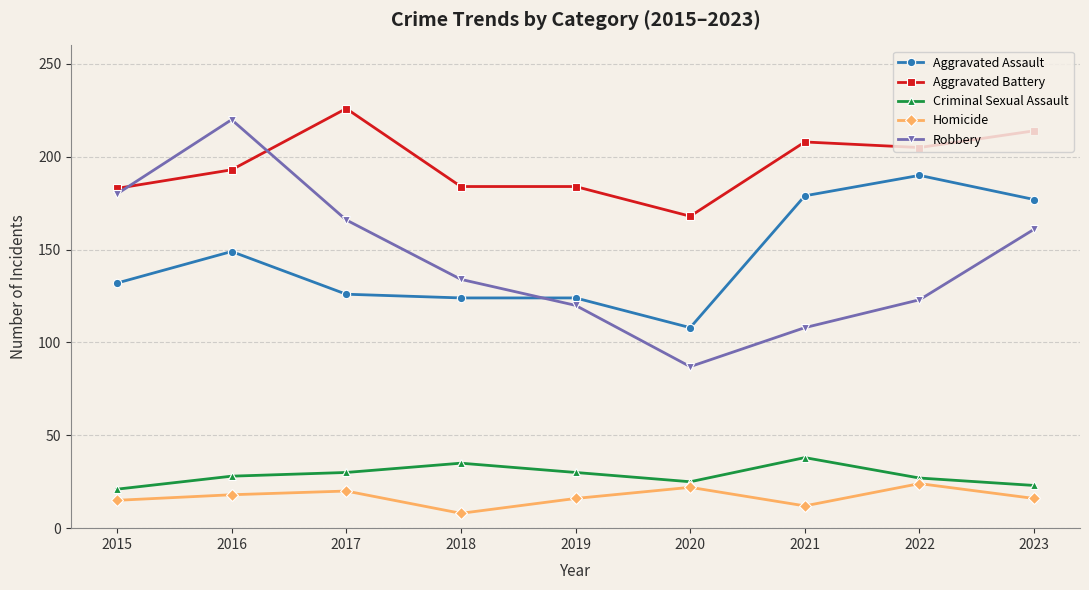

What is the total value across all series at 2020?

410